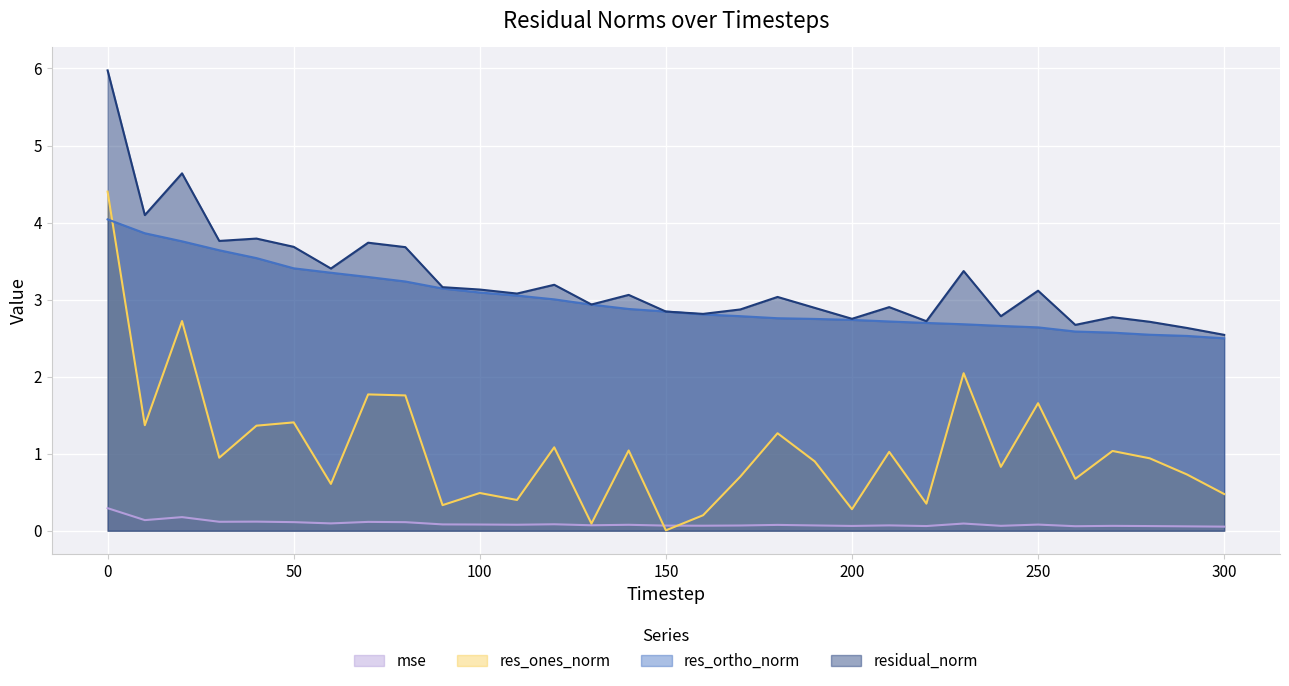

In res_ones_norm, how many points are higher than both neighbors (excluding endpoints)?

11